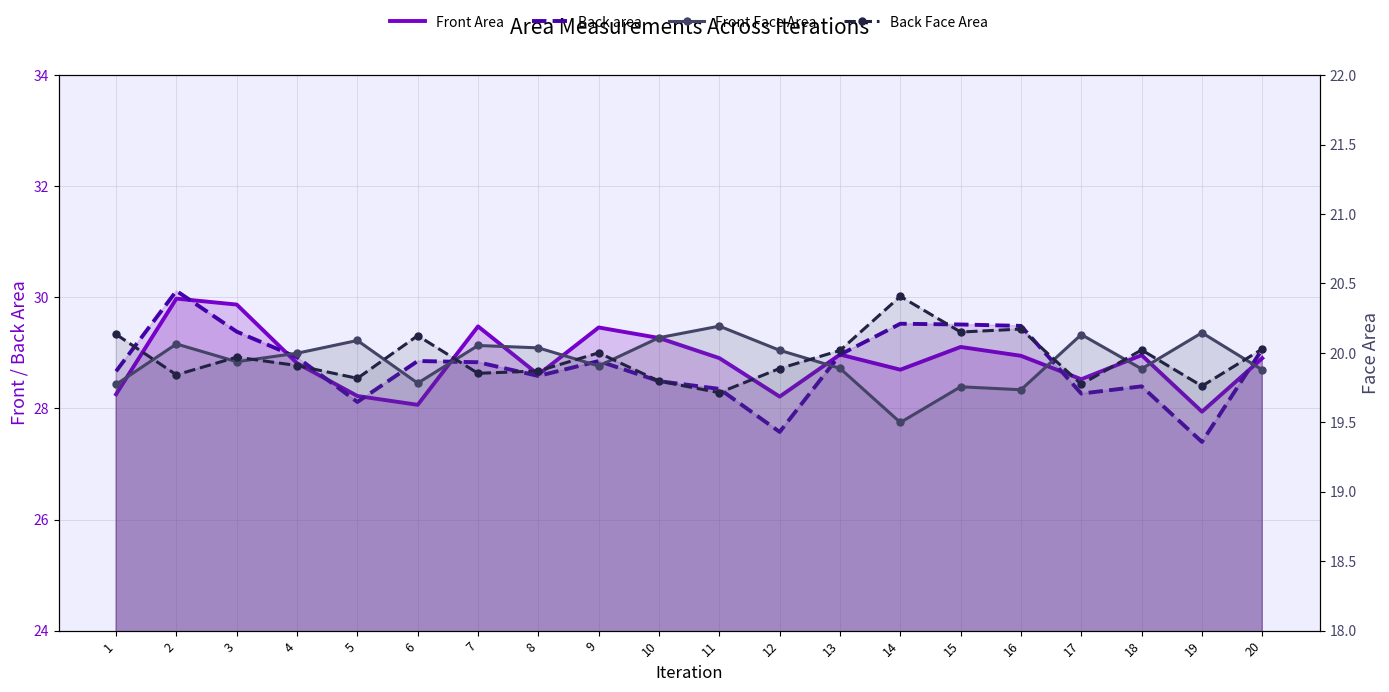

At which label does Front Face Area reach its minimum?

14